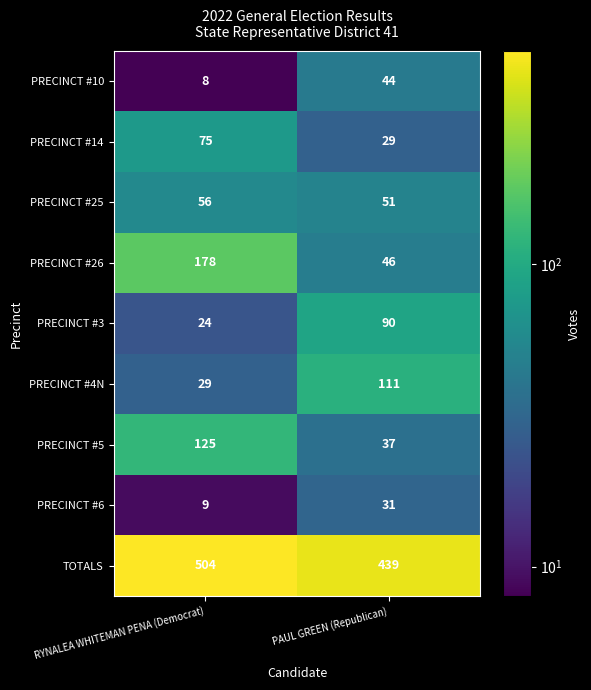

What is the difference between the highest and lowest values at RYNALEA WHITEMAN PENA (Democrat)?

496